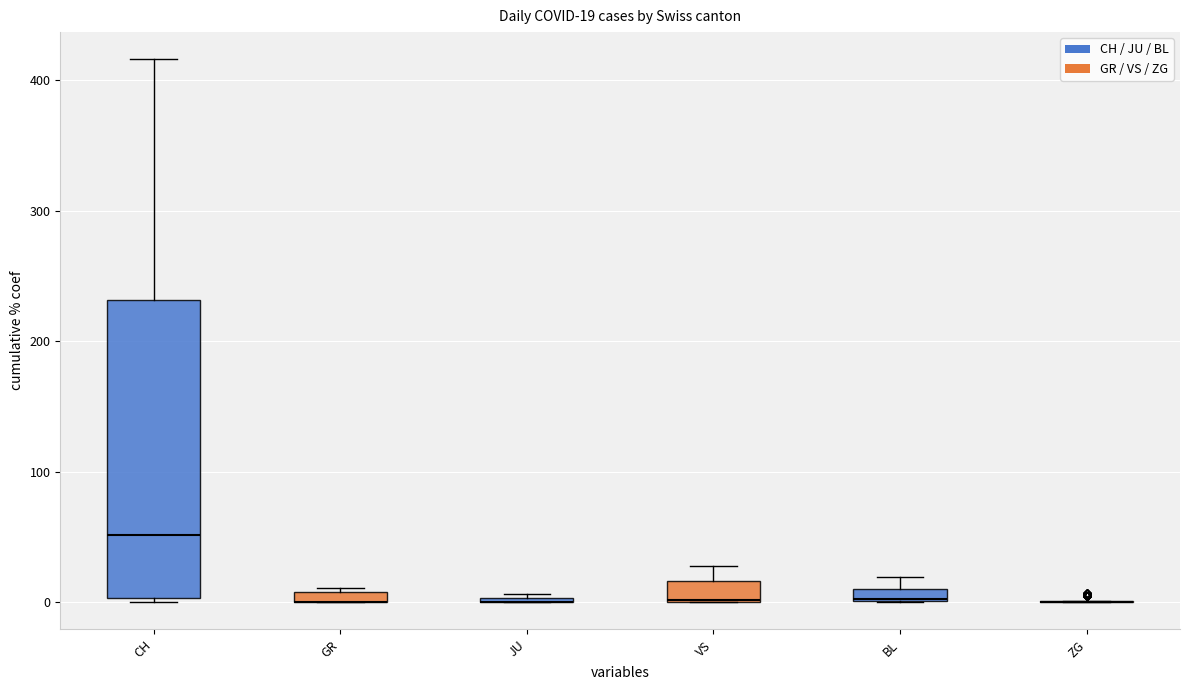

Which series has the largest total across all categories?

CH